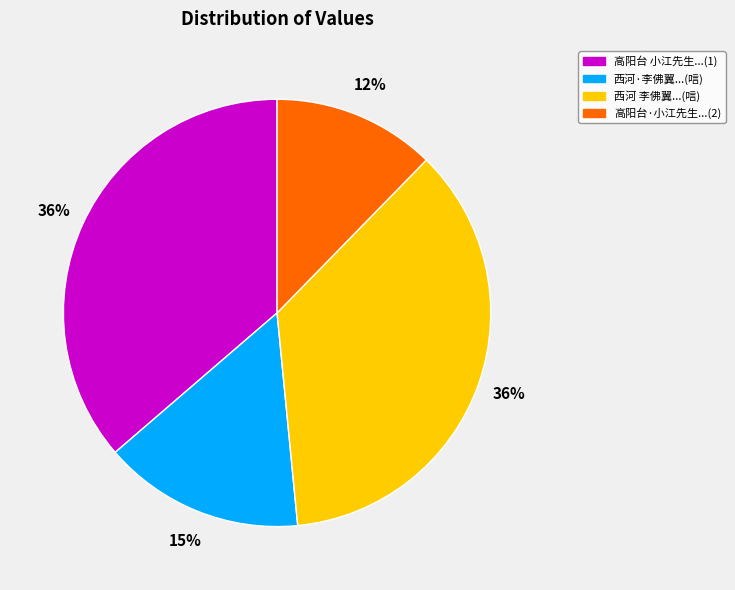

What percentage is the 西河 李佛翼...(唁) slice, to the nearest percent?

36%